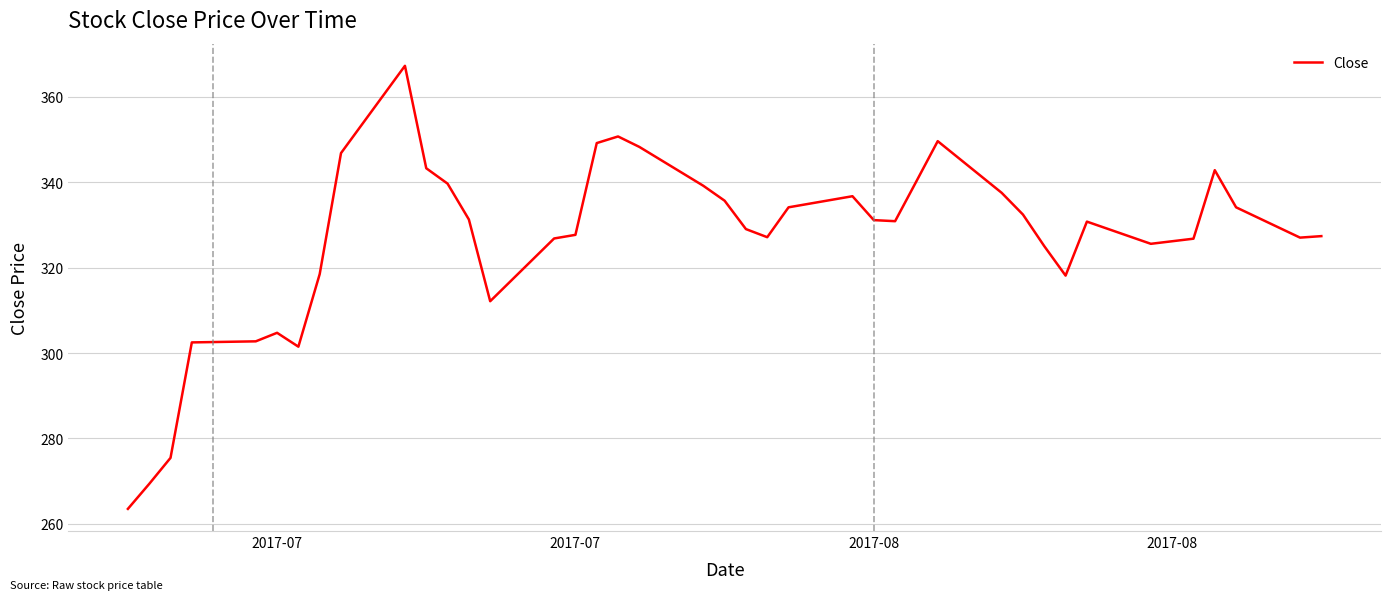

What is the difference between the maximum and minimum values?

103.8